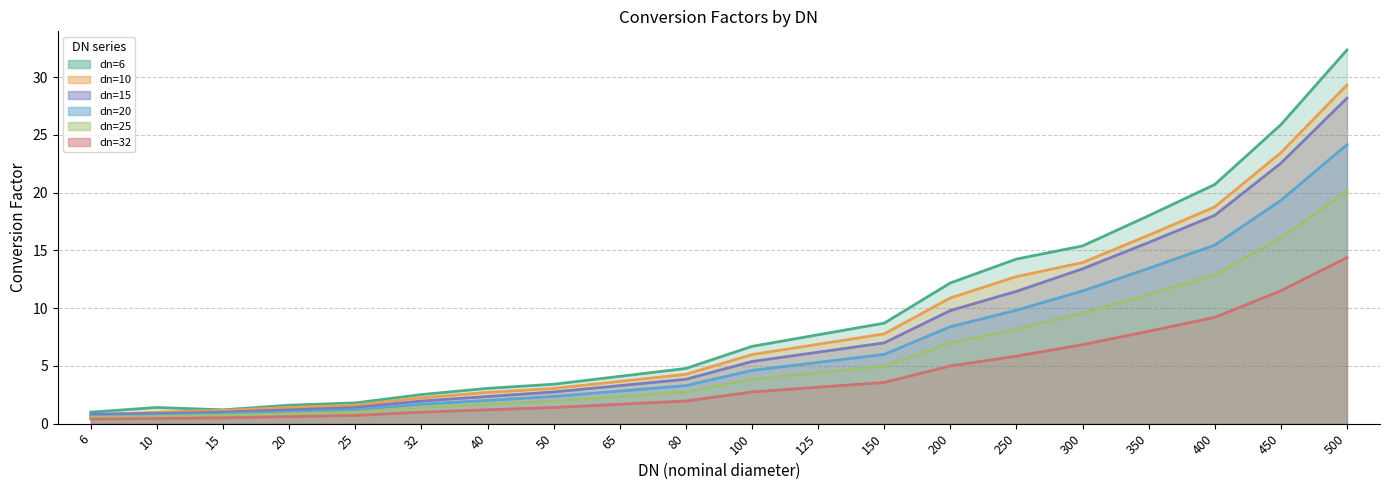

Between 250 and 25, which is larger?

250